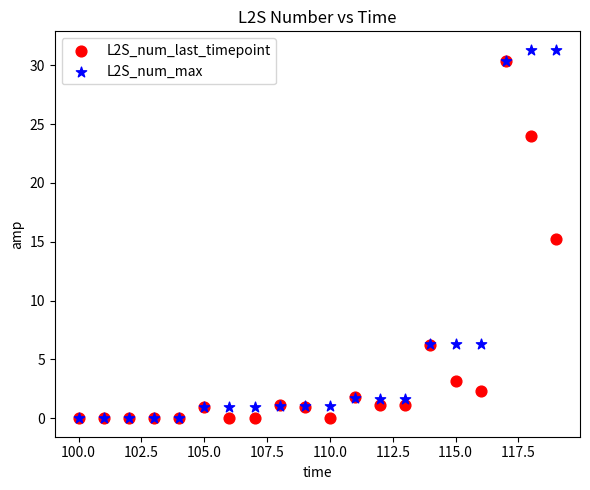

What are all the series names shown in the legend?

L2S_num_last_timepoint, L2S_num_max